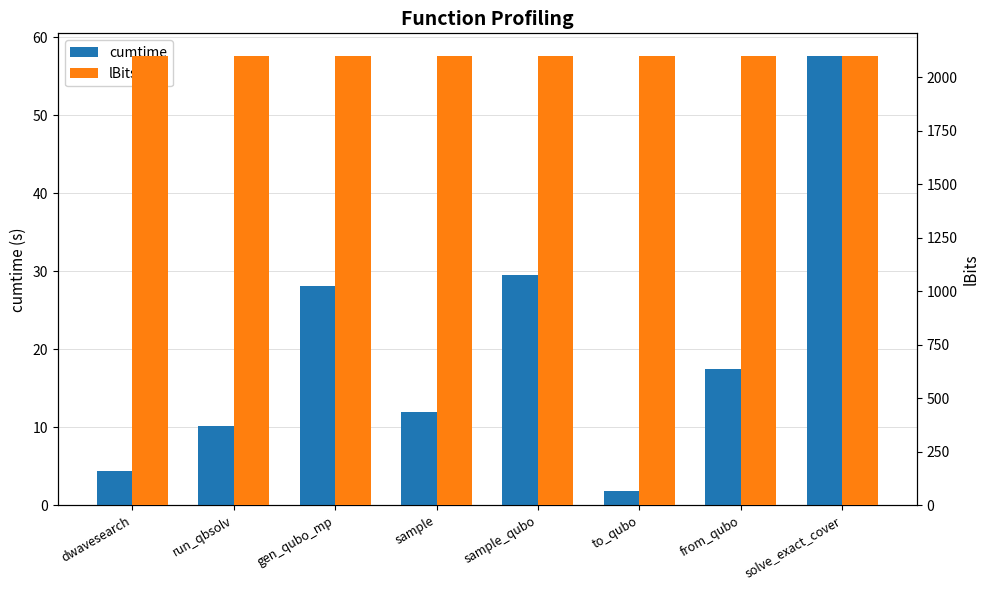

At sample_qubo, list the series in order from smallest to largest.

cumtime, lBits